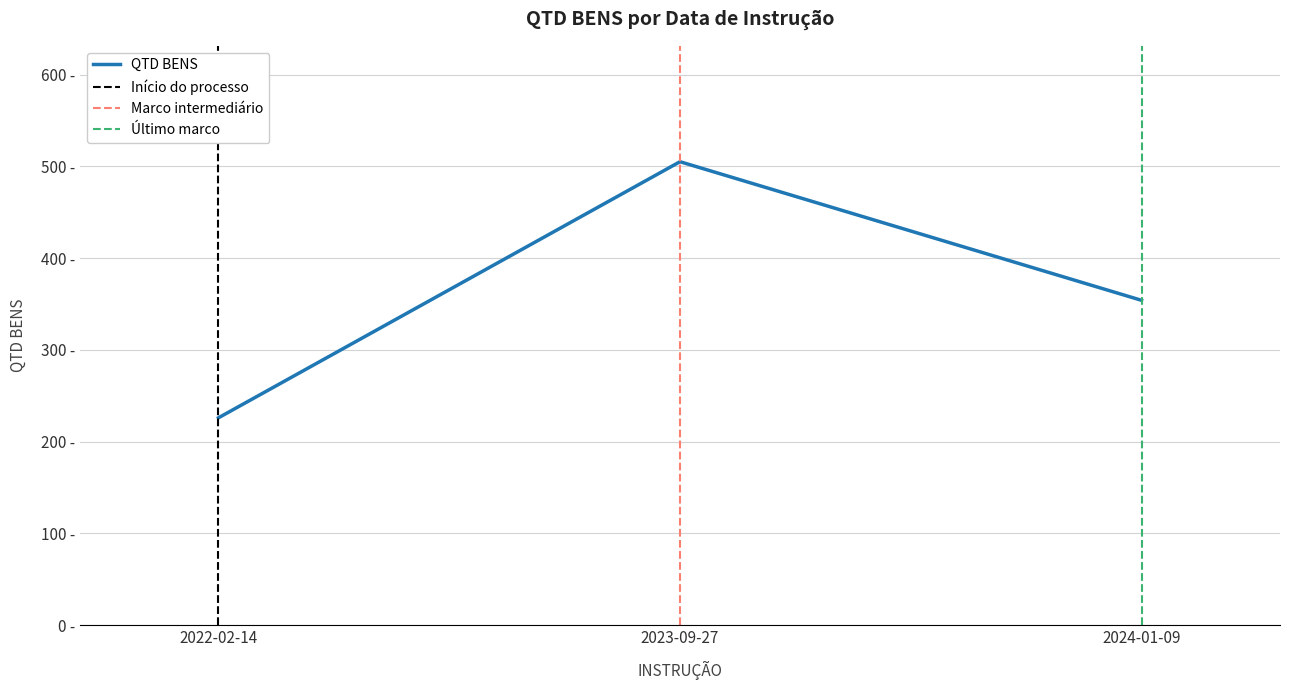

Is this an area chart (filled region under the line)?

No